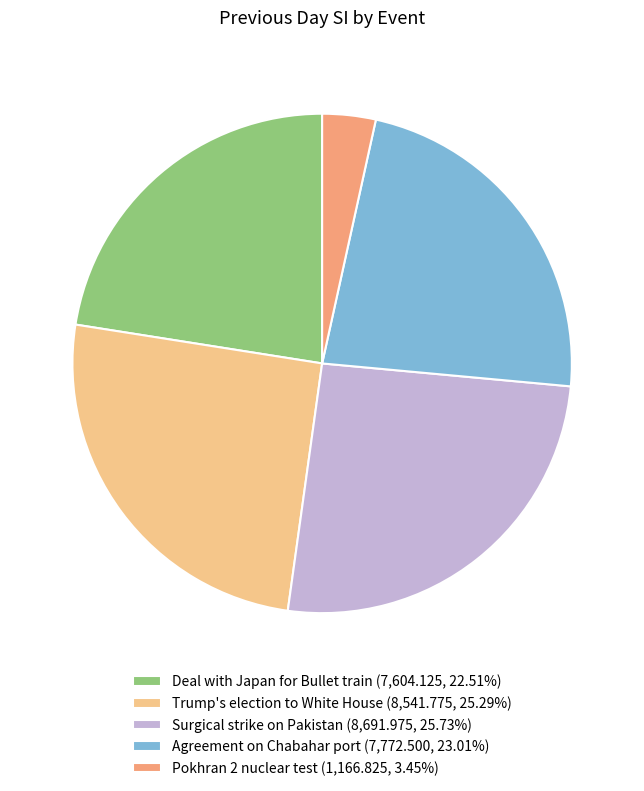

How many segments does this pie chart have?

5